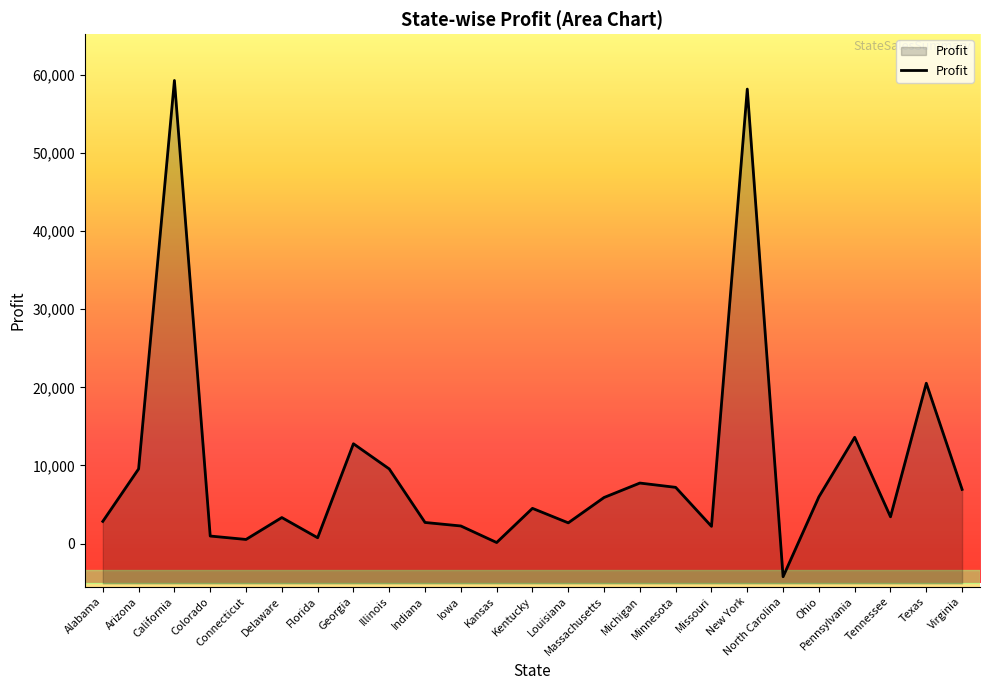

What is the change in value from Colorado to Massachusetts?

+4935.1